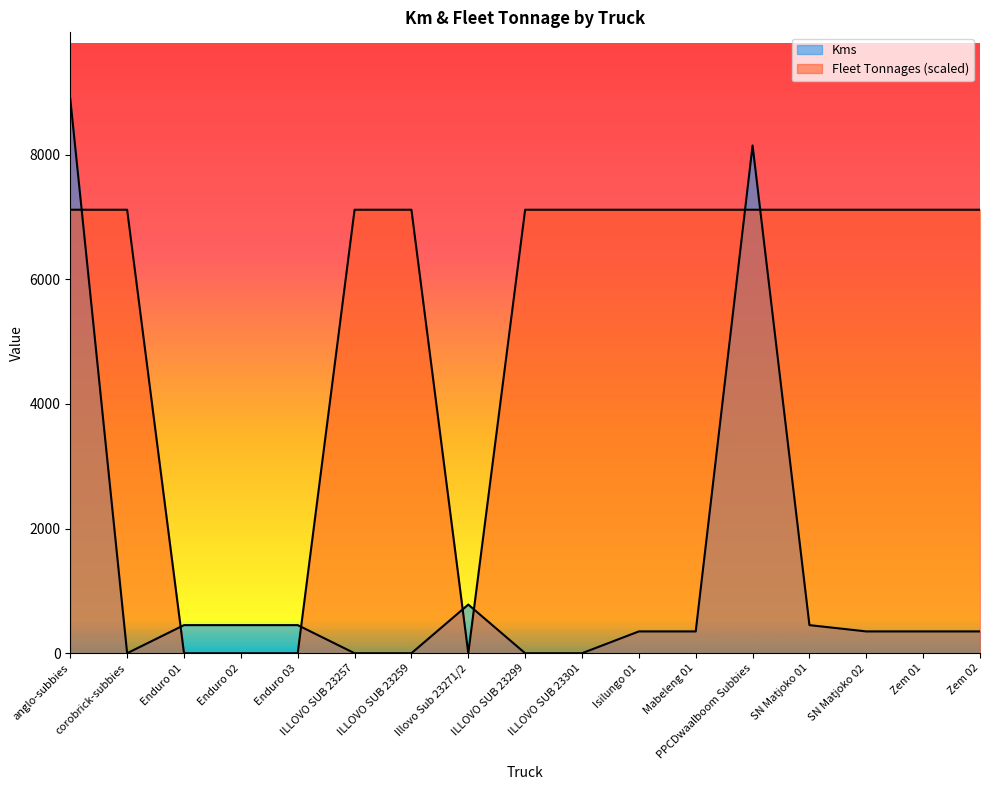

What is the value of the Kms point at the 13th from the left?

8147